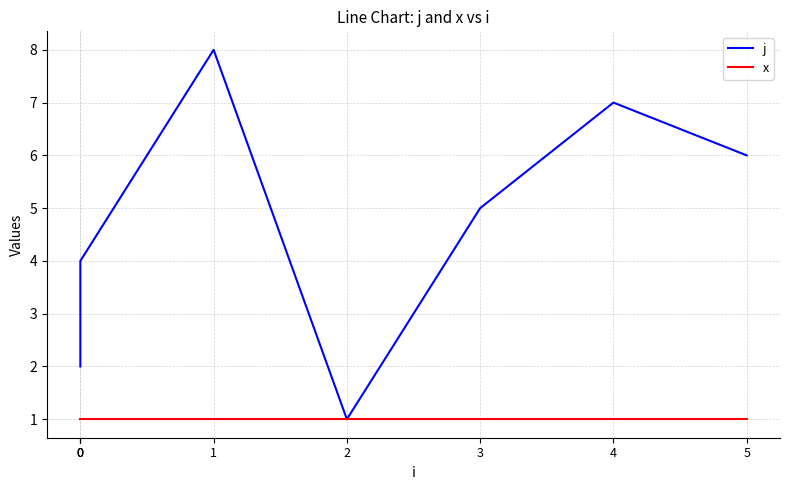

In j, how many points are lower than both neighbors (excluding endpoints)?

1